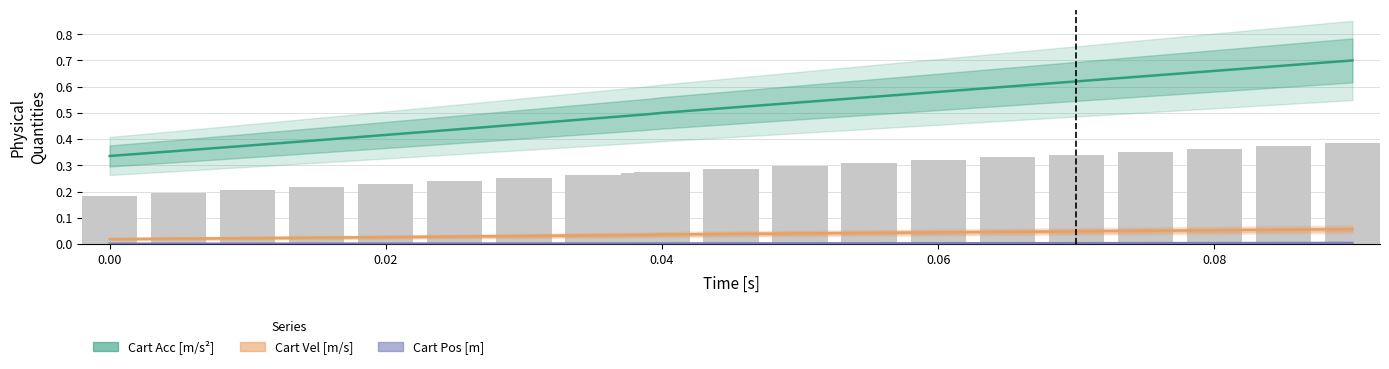

True or false: Cart Acc [m/s^2] has a value of 0.4 at 0.02.

True